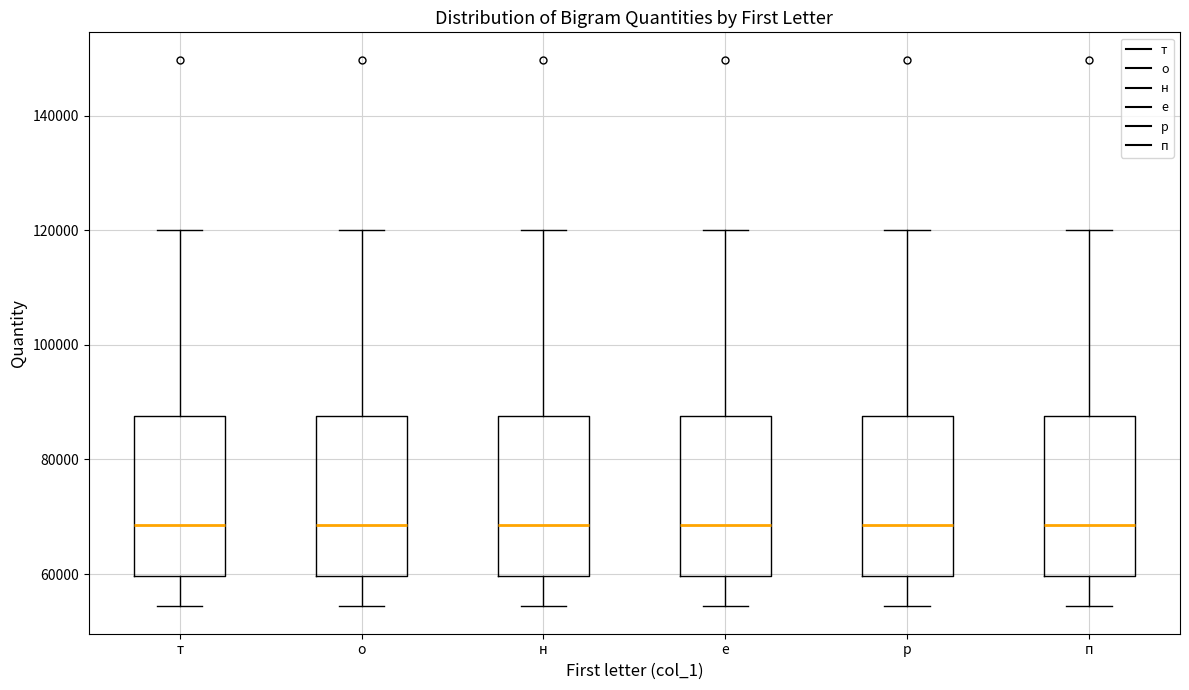

Reading left to right, read every box against the y-axis: the position of its median line, the range the box covers, and the ends of its whiskers. The values are not printed on the chart, so give them approximately, as read against the axis.

т: median 68000, box 60000 to 88000, whiskers 54000 to 120000
о: median 68000, box 60000 to 88000, whiskers 54000 to 120000
н: median 68000, box 60000 to 88000, whiskers 54000 to 120000
е: median 68000, box 60000 to 88000, whiskers 54000 to 120000
р: median 68000, box 60000 to 88000, whiskers 54000 to 120000
п: median 68000, box 60000 to 88000, whiskers 54000 to 120000